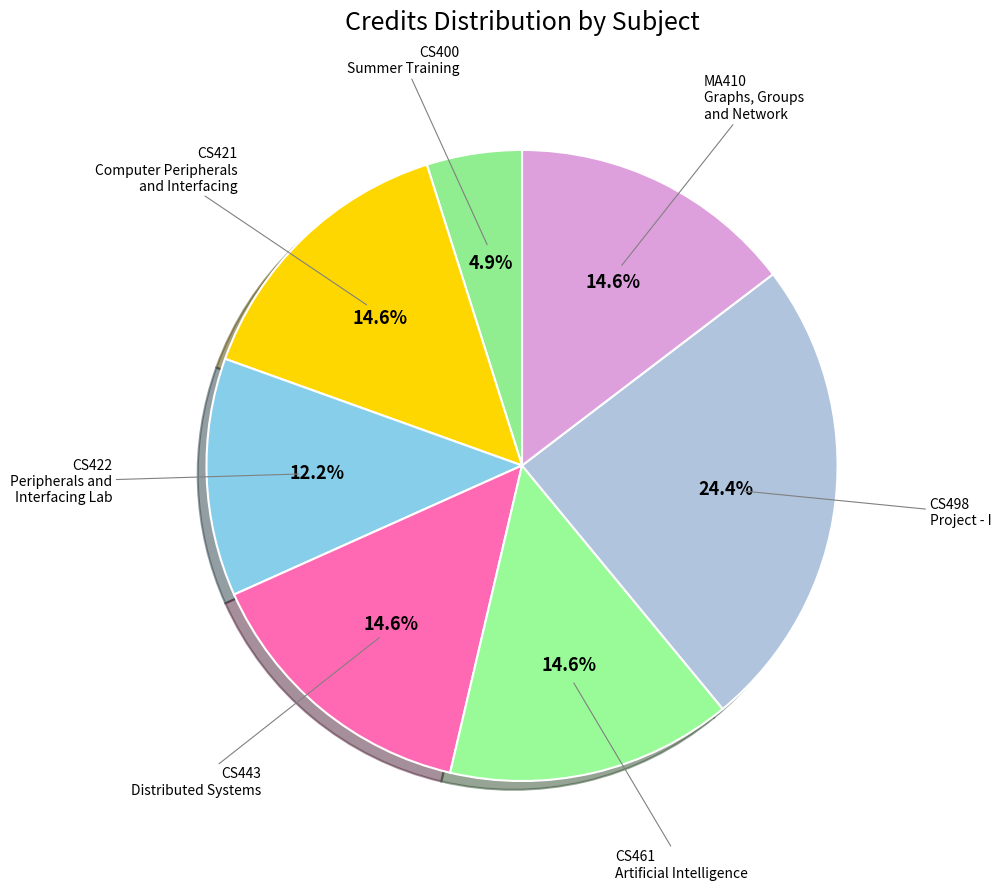

Count the number of slices in the pie.

7